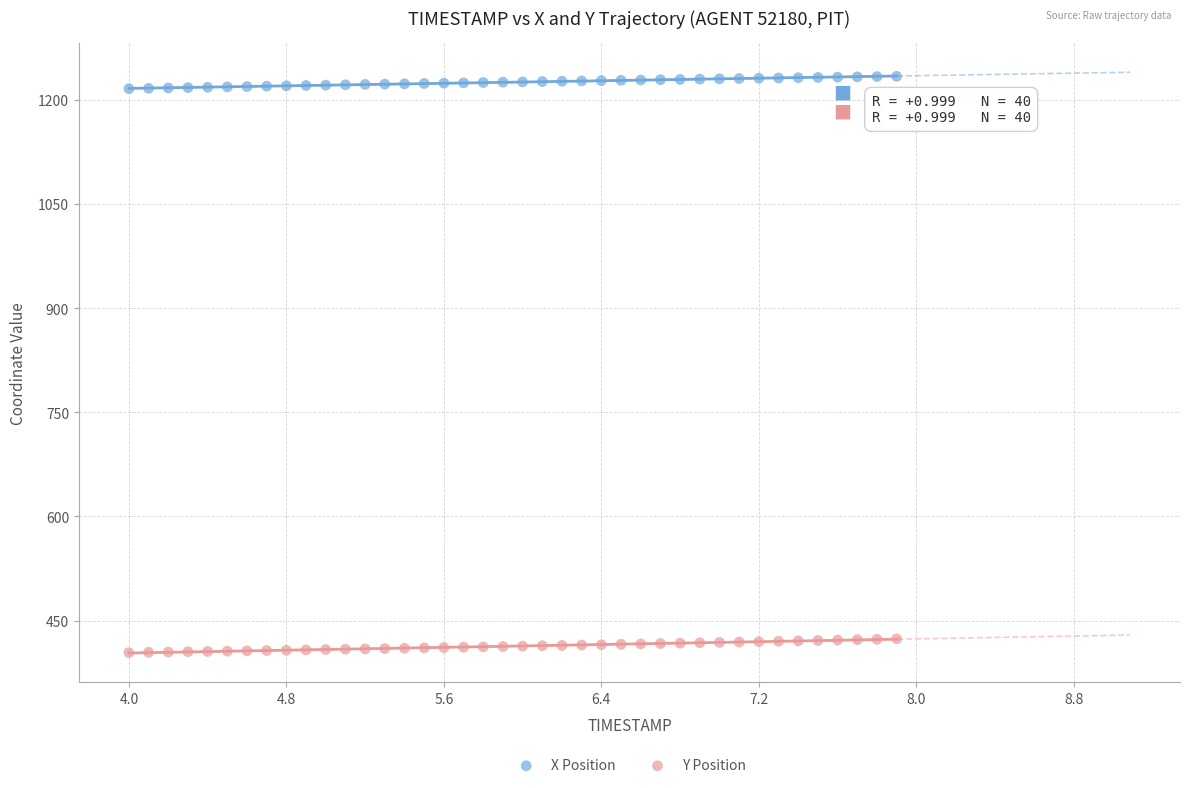

Across all data points, what is the range of X values (max minus min)?

3.9